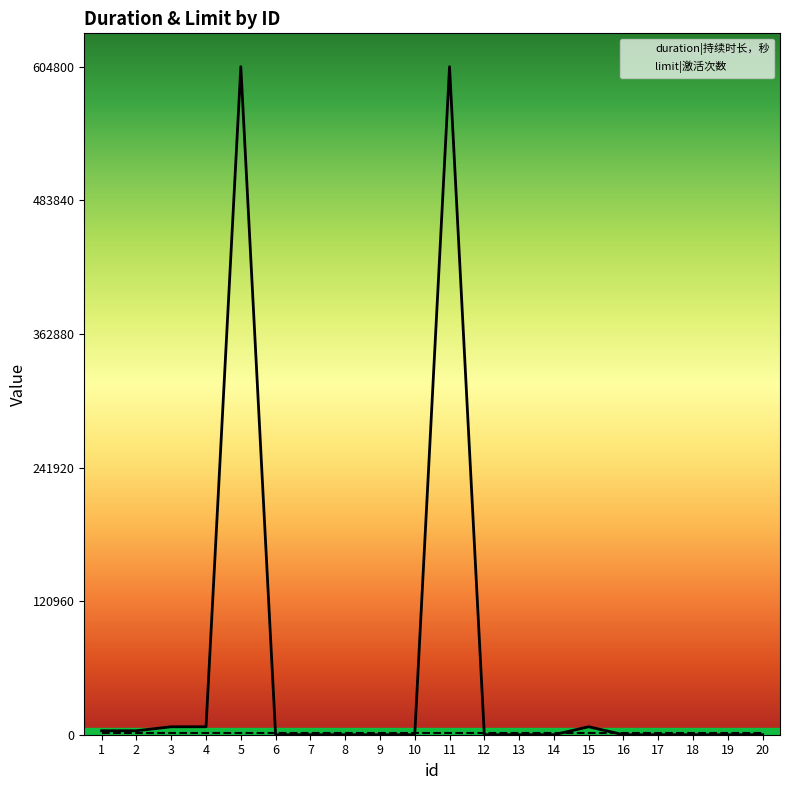

How many points are higher than both their immediate neighbors (excluding endpoints)?

3